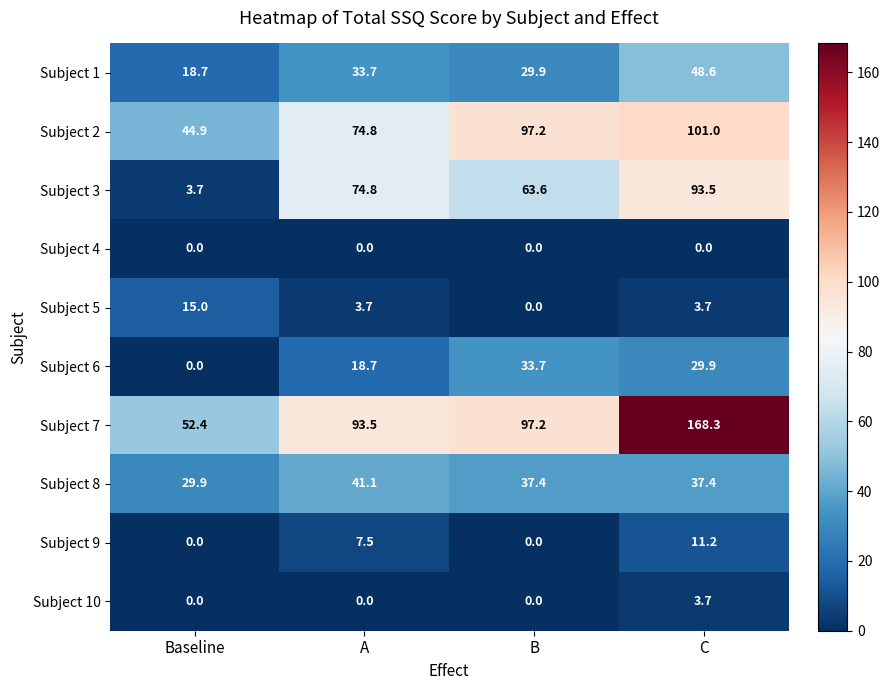

What is the sum of the Subject 3 values at C and Baseline?

97.2